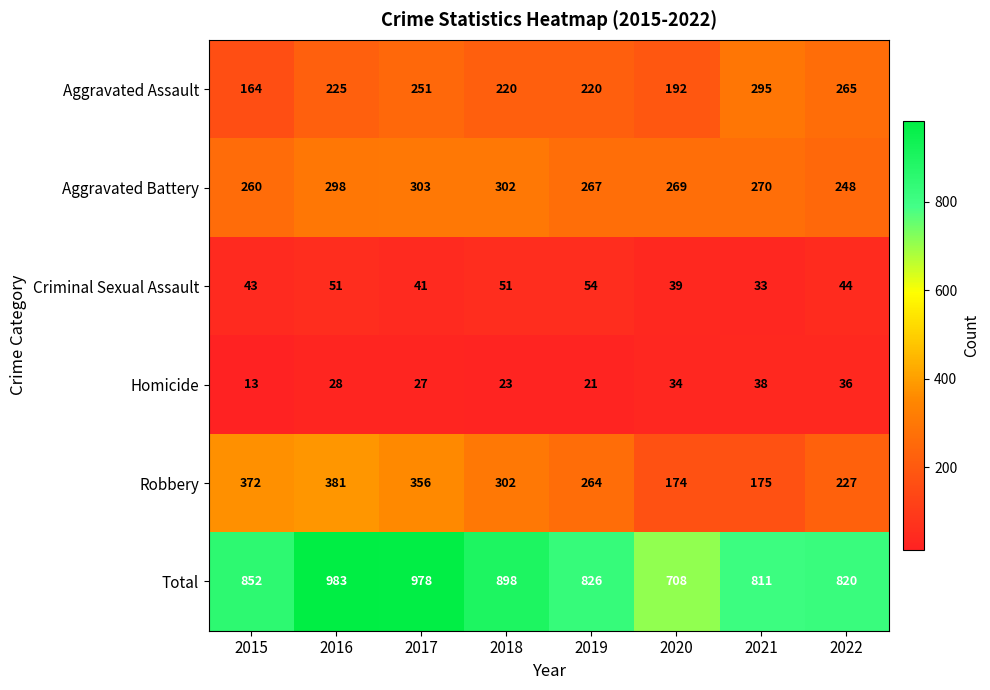

The Robbery series shows 302 at 2018. True or false?

True